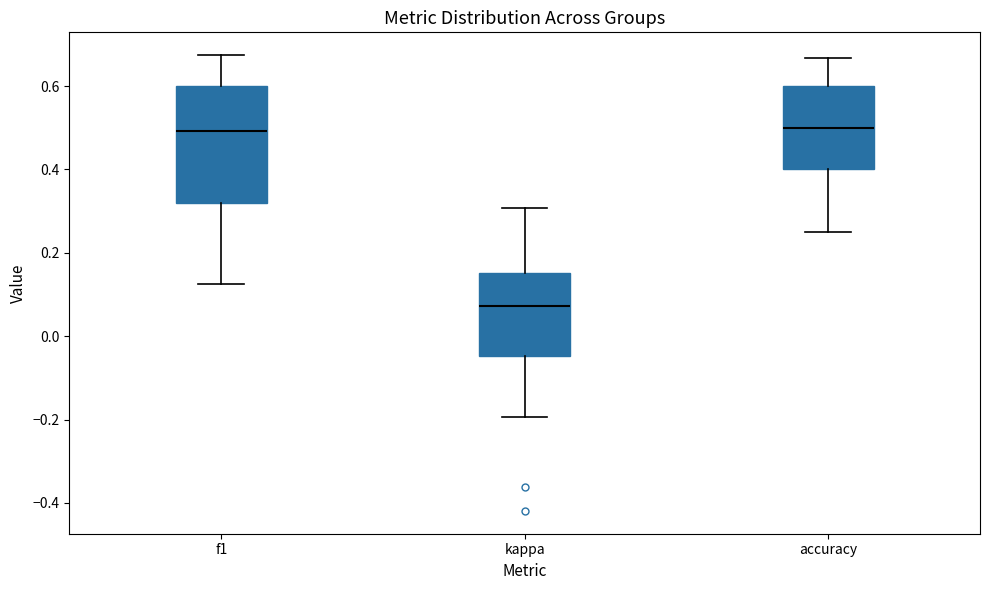

Which box has the lowest median line?

kappa